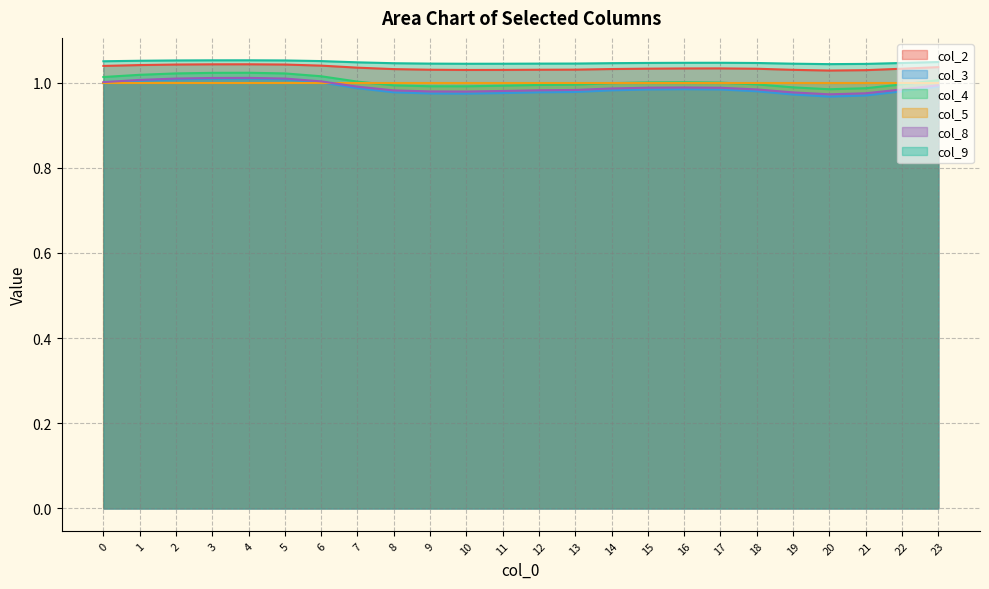

Count the number of data series in this chart.

6